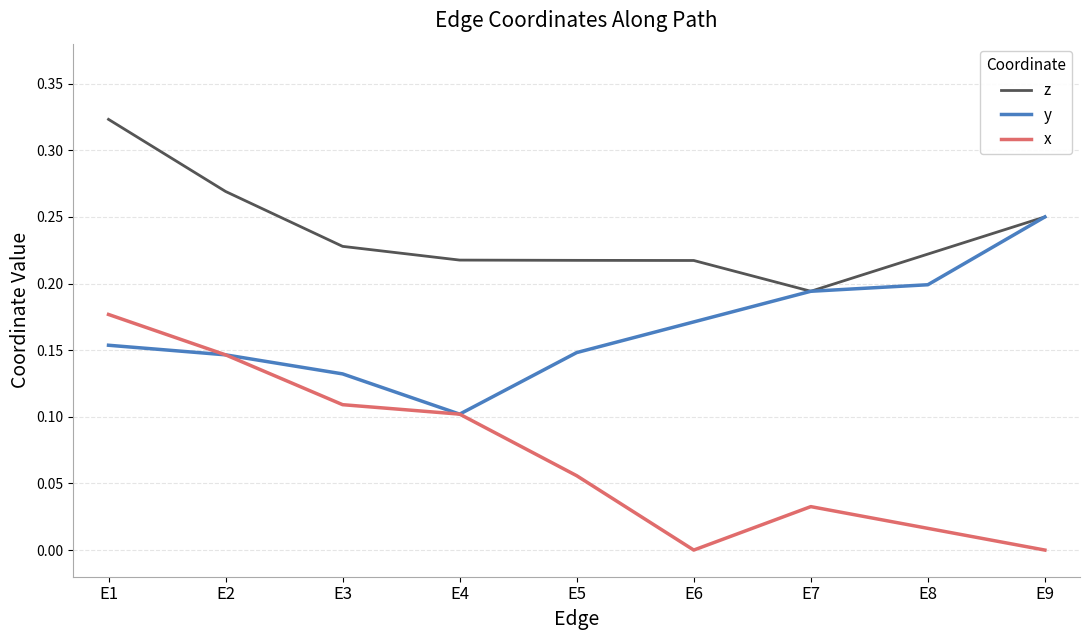

The x series shows 0.0 at E8. True or false?

True